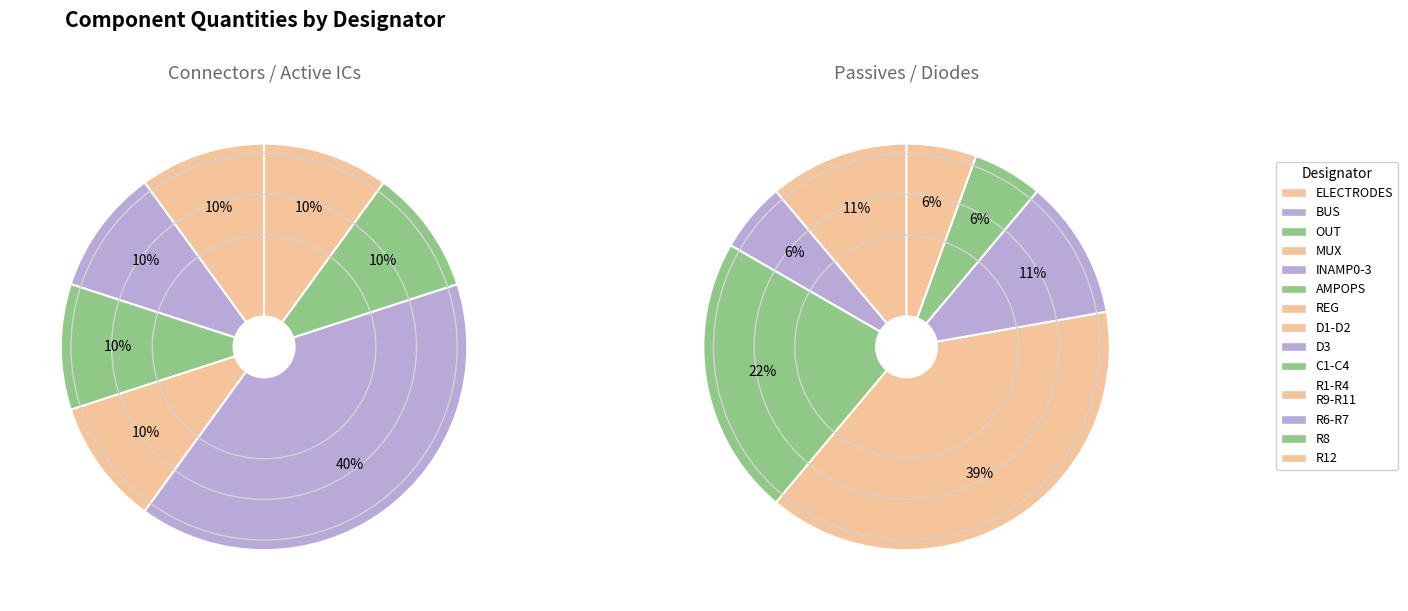

Does MUX represent more than half of the total?

No